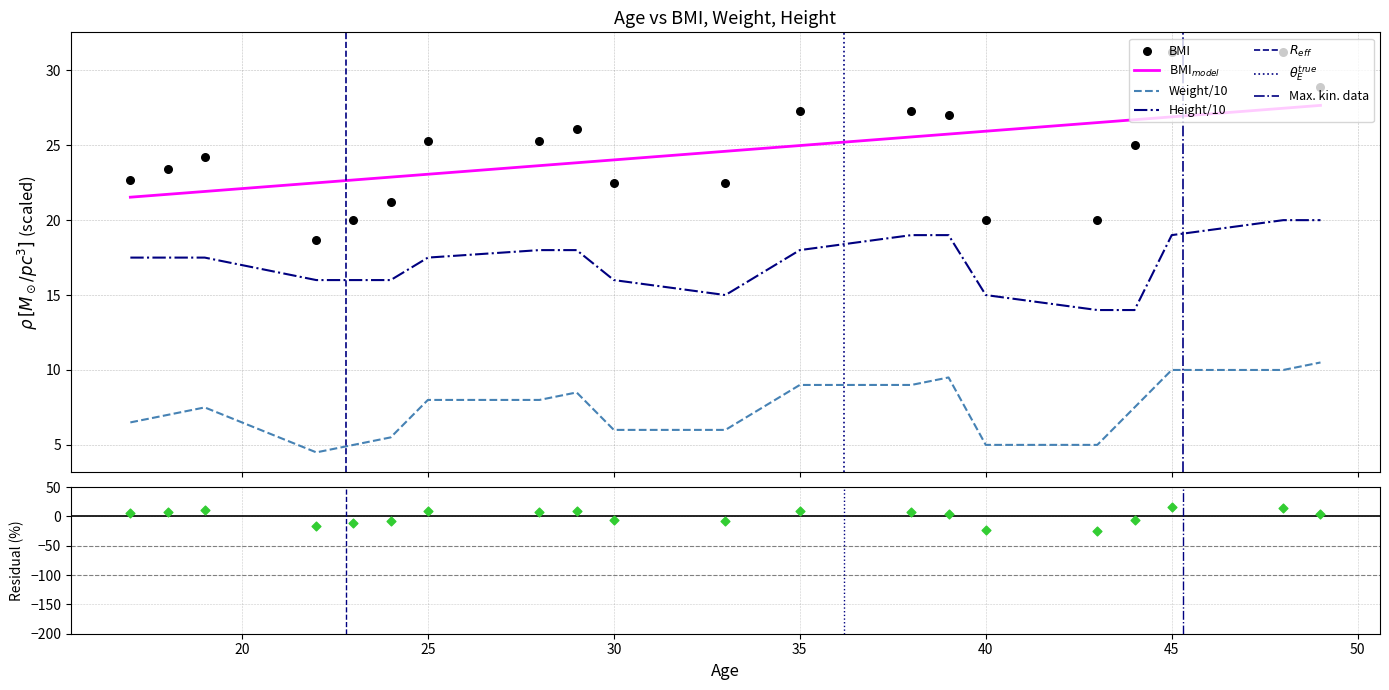

Which series has the largest total across all categories?

BMI